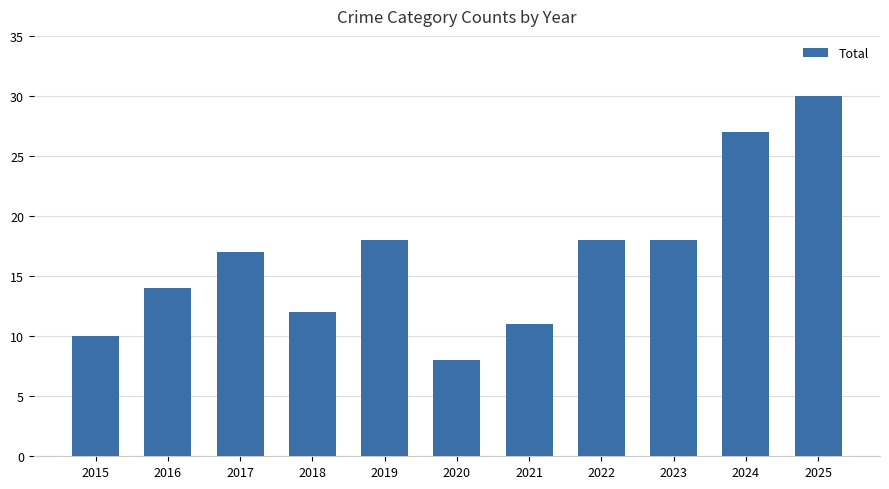

Reading left to right, what are all the values shown in this chart?

10	14	17	12	18	8	11	18	18	27	30